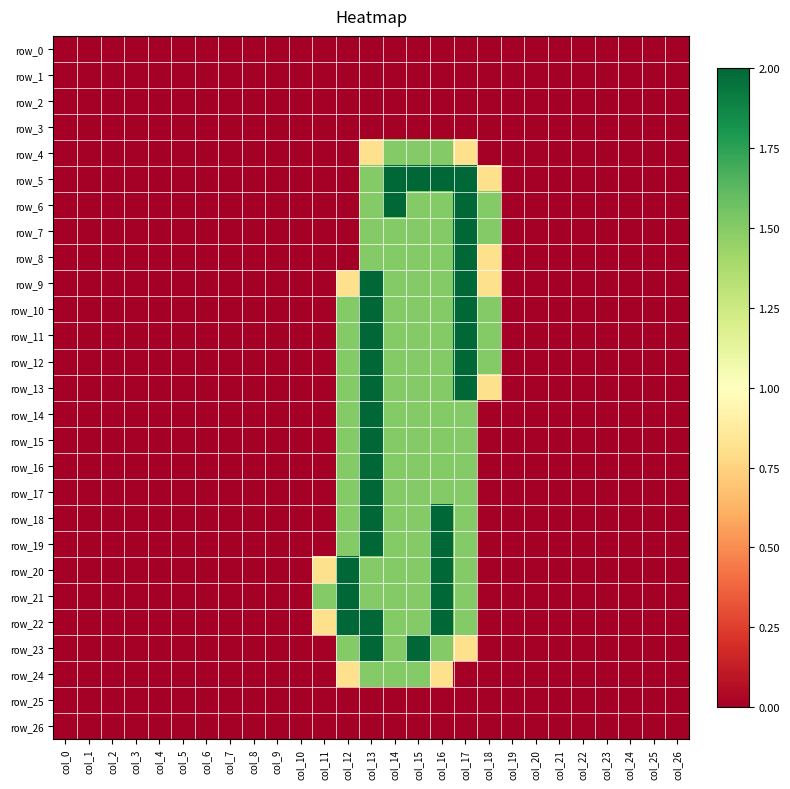

What is the difference between the second highest and minimum values in the row_17 series?

1.5